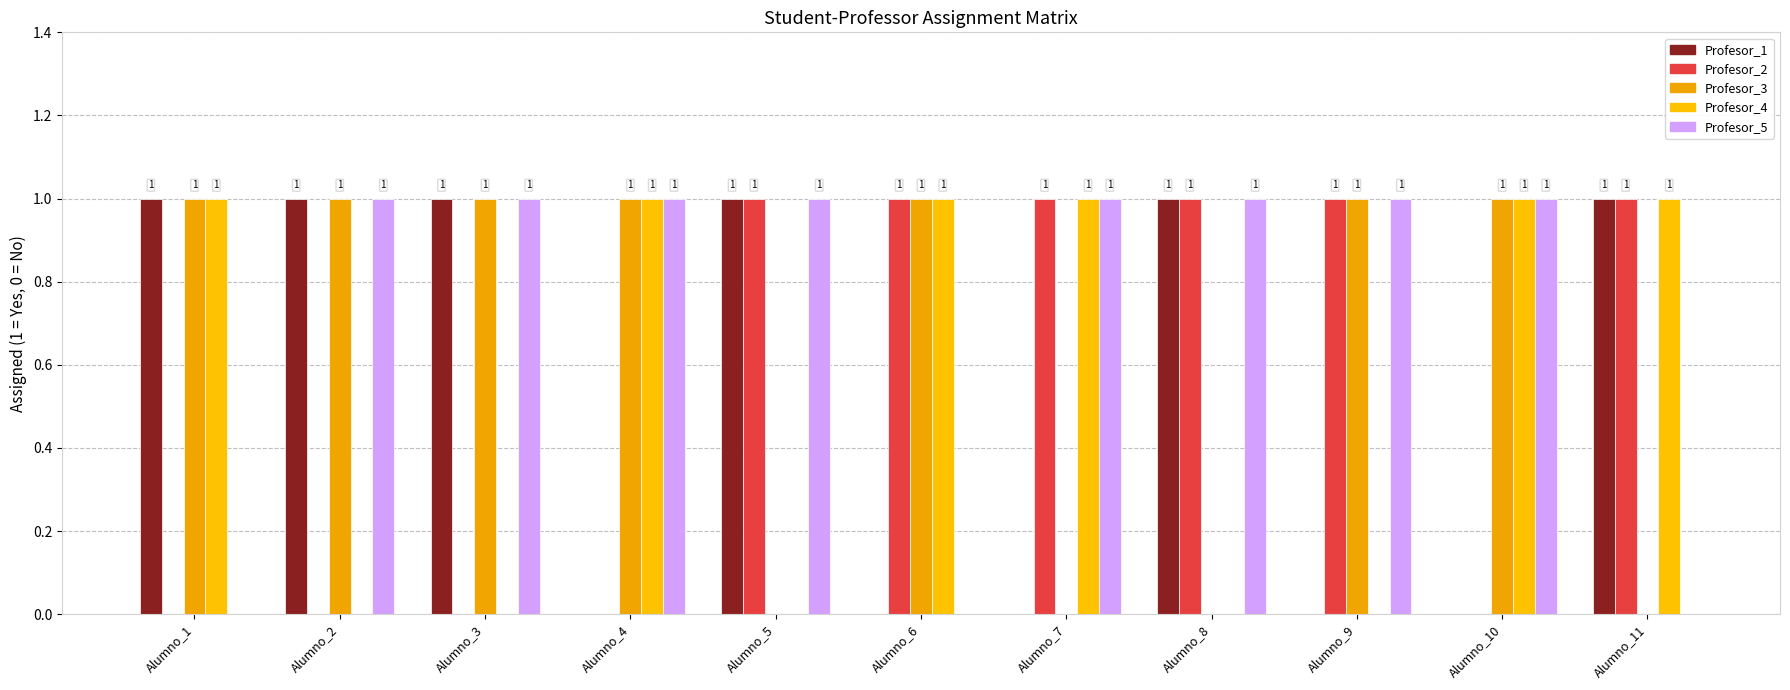

Reading right to left, list all the values displayed in this chart.

Profesor_1: Alumno_11=1	Alumno_10=0	Alumno_9=0	Alumno_8=1	Alumno_7=0	Alumno_6=0	Alumno_5=1	Alumno_4=0	Alumno_3=1	Alumno_2=1	Alumno_1=1
Profesor_2: Alumno_11=1	Alumno_10=0	Alumno_9=1	Alumno_8=1	Alumno_7=1	Alumno_6=1	Alumno_5=1	Alumno_4=0	Alumno_3=0	Alumno_2=0	Alumno_1=0
Profesor_3: Alumno_11=0	Alumno_10=1	Alumno_9=1	Alumno_8=0	Alumno_7=0	Alumno_6=1	Alumno_5=0	Alumno_4=1	Alumno_3=1	Alumno_2=1	Alumno_1=1
Profesor_4: Alumno_11=1	Alumno_10=1	Alumno_9=0	Alumno_8=0	Alumno_7=1	Alumno_6=1	Alumno_5=0	Alumno_4=1	Alumno_3=0	Alumno_2=0	Alumno_1=1
Profesor_5: Alumno_11=0	Alumno_10=1	Alumno_9=1	Alumno_8=1	Alumno_7=1	Alumno_6=0	Alumno_5=1	Alumno_4=1	Alumno_3=1	Alumno_2=1	Alumno_1=0